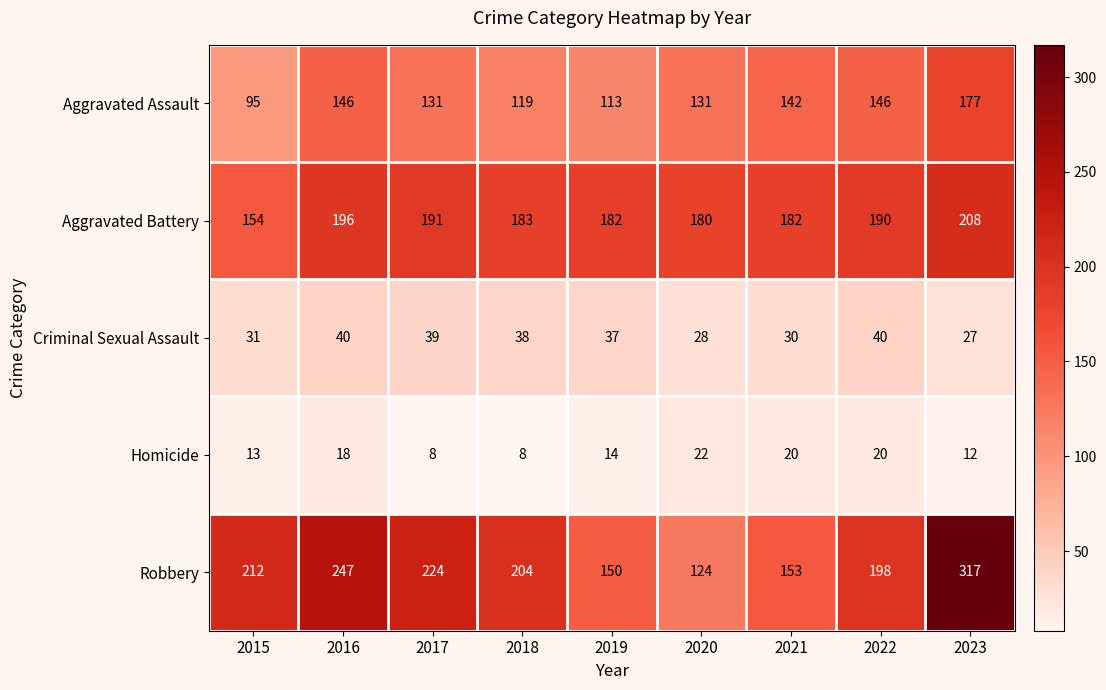

True or false: Aggravated Battery has a value of 209 at 2015.

False